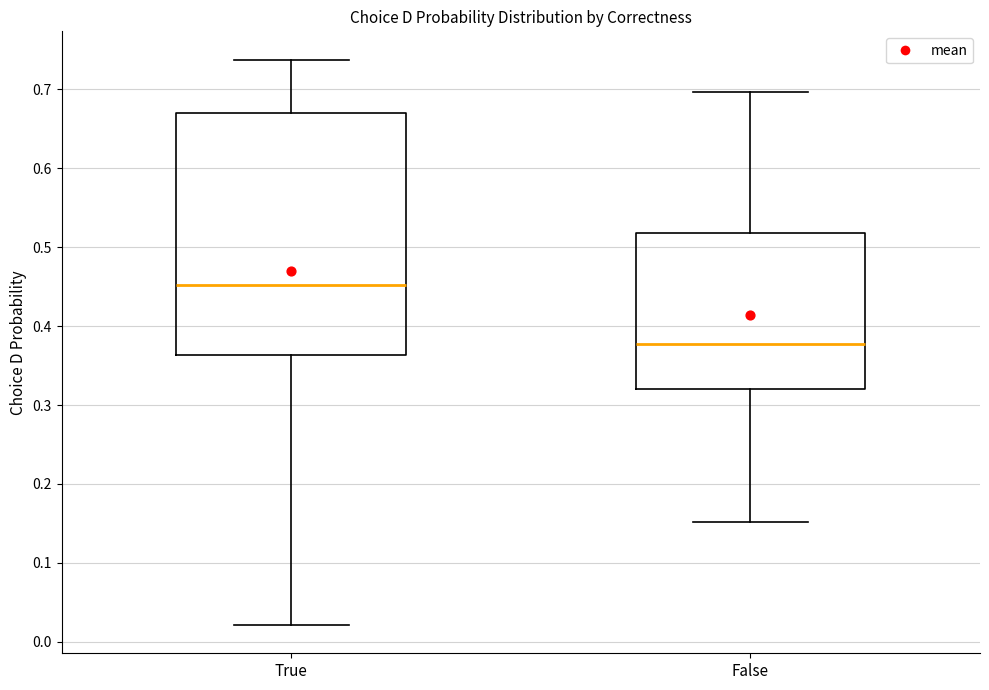

Where does the upper whisker of the box for True end on the y-axis? The values are not printed on the chart, so give them approximately, as read against the axis.

0.74